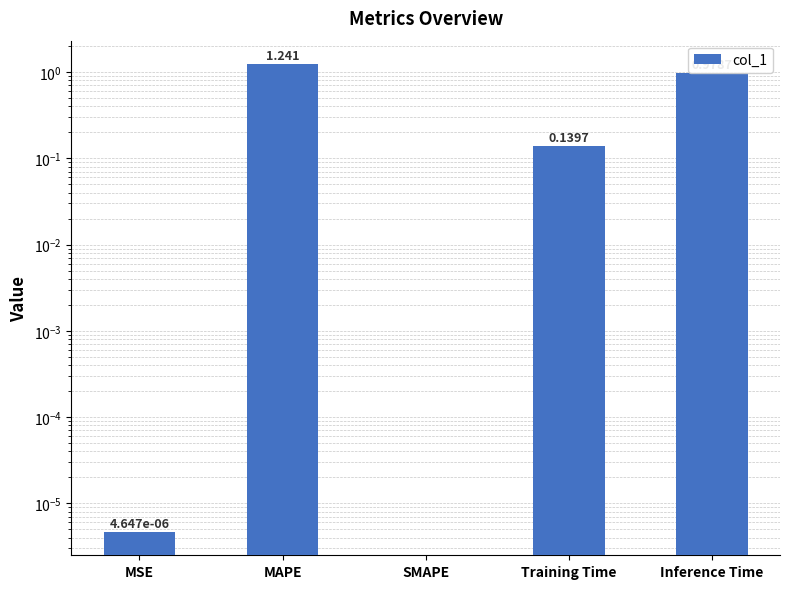

What position from the right is MAPE?

4